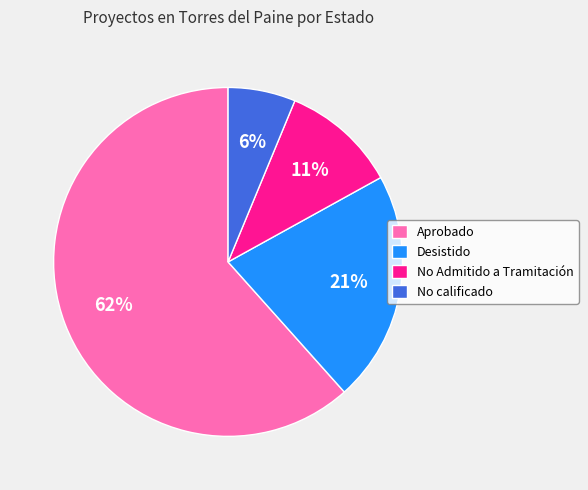

To the nearest percent, what is the difference between the No calificado and Desistido slice percentages?

15%